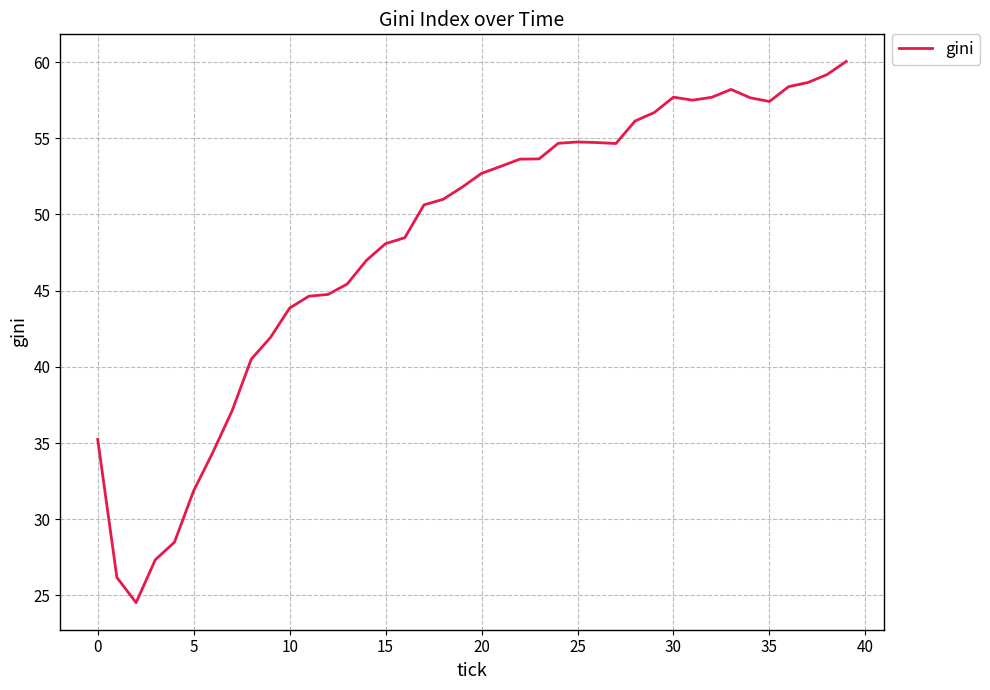

True or false: the data has more than 2 interior local peaks.

True